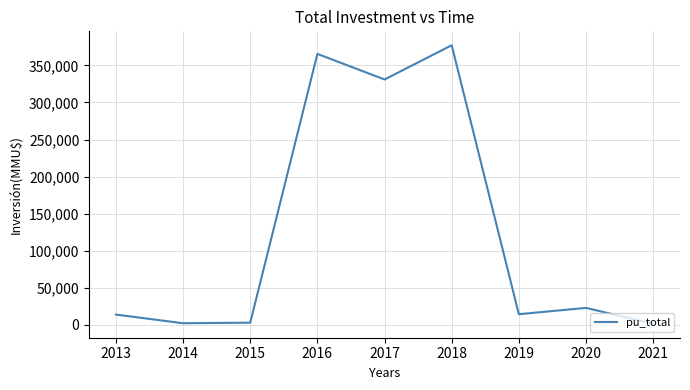

The value at 2019 is 14025. True or false?

True